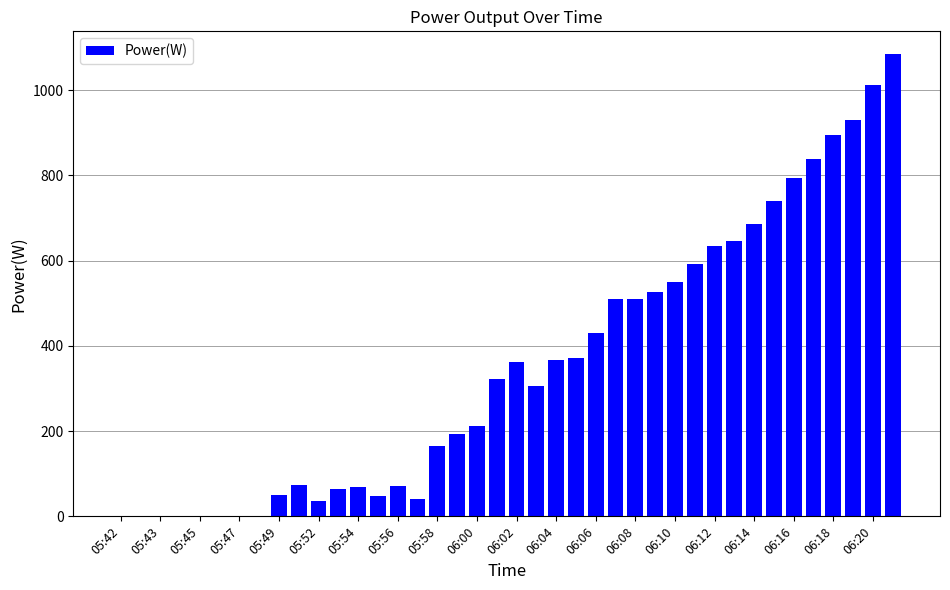

Count the number of categories in the chart.

40